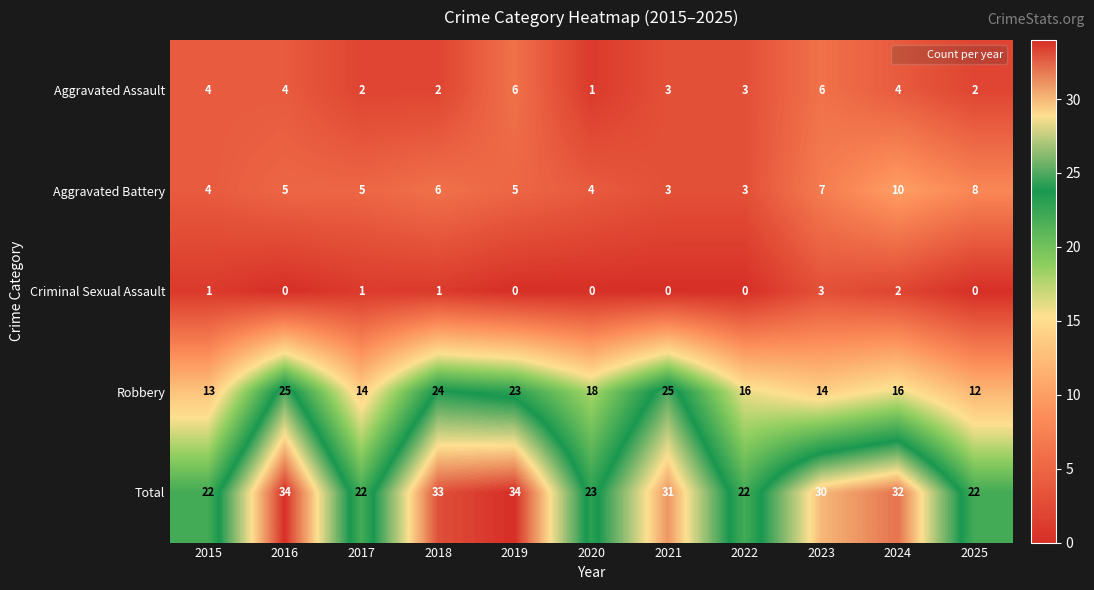

The value of Total at 2016 is 55. True or false?

False